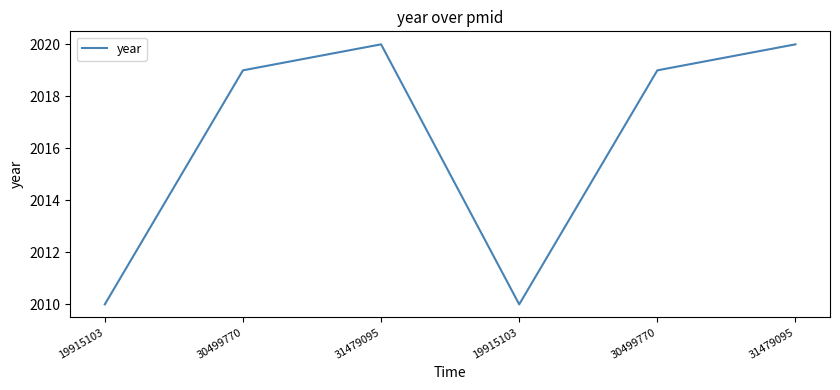

How many series are shown in this chart?

1